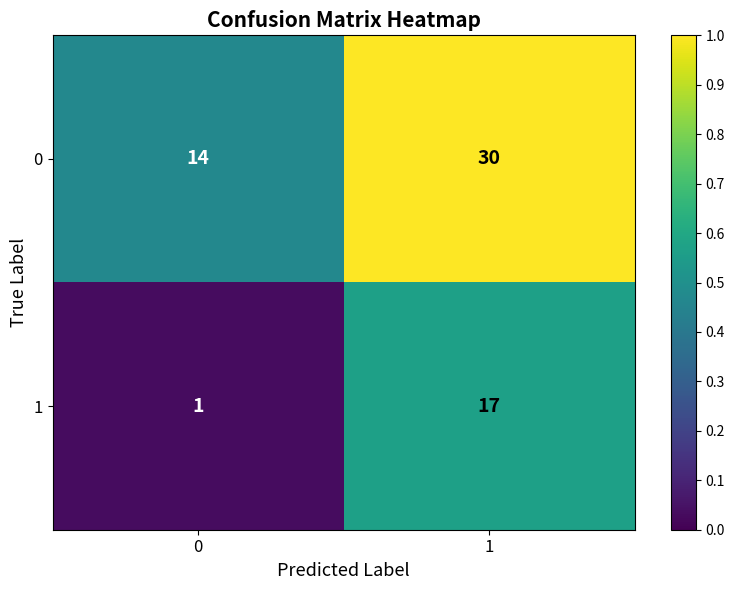

What is the difference between the 1 values at 1 and 0?

16